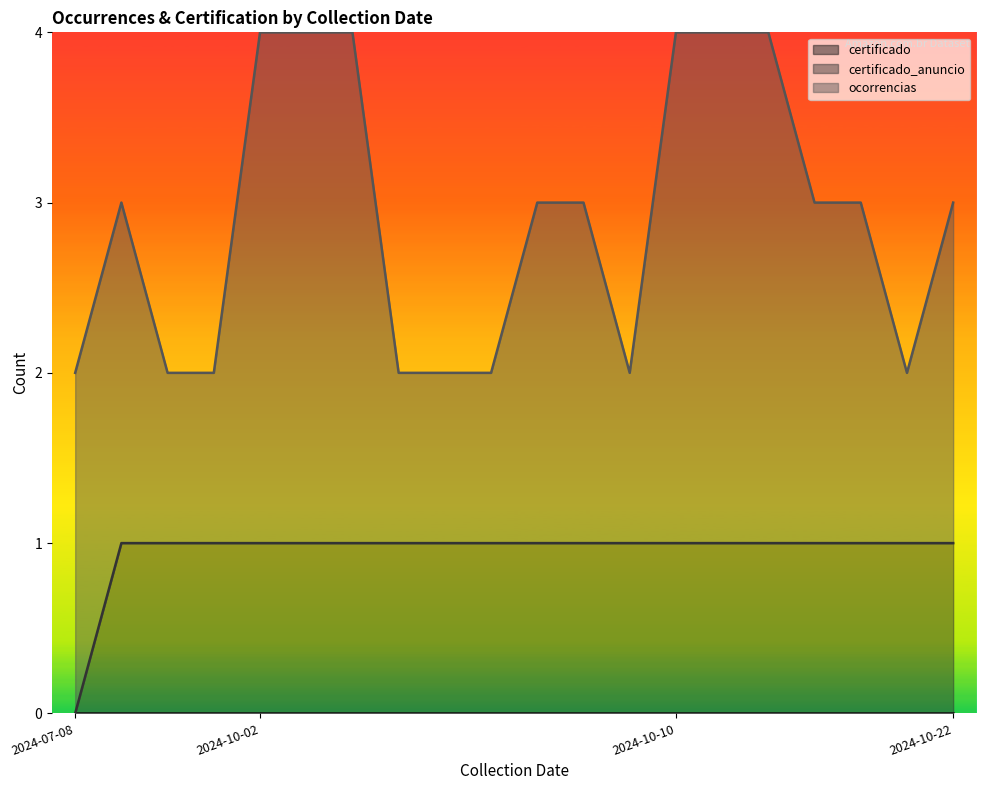

True or false: certificado and certificado_anuncio intersect in this chart.

False